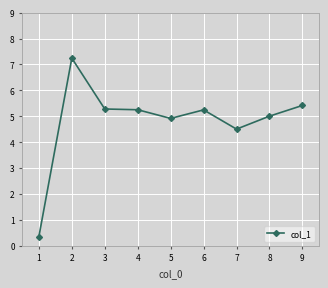

True or false: the data shows 5.3 at 4.

True